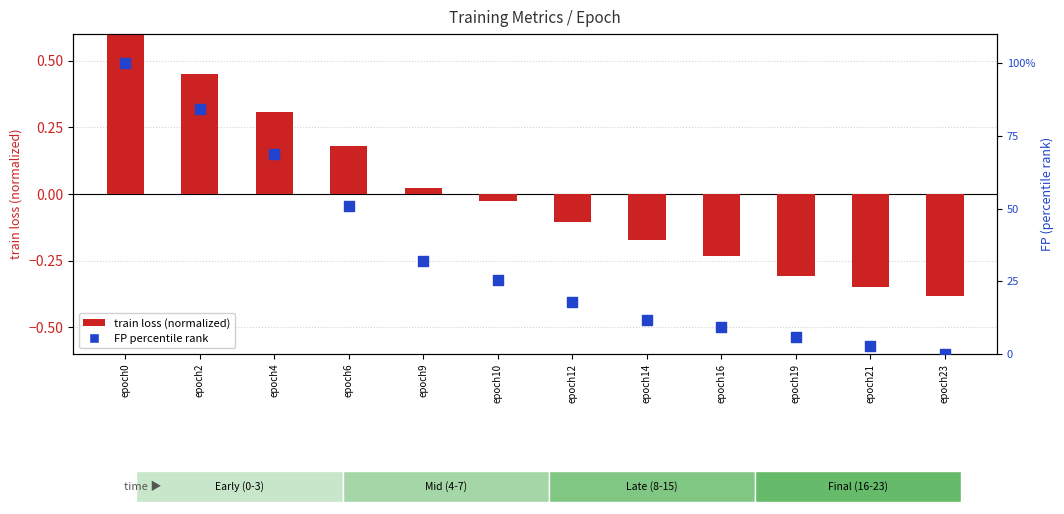

At how many categories does at least one series exceed 51?

3